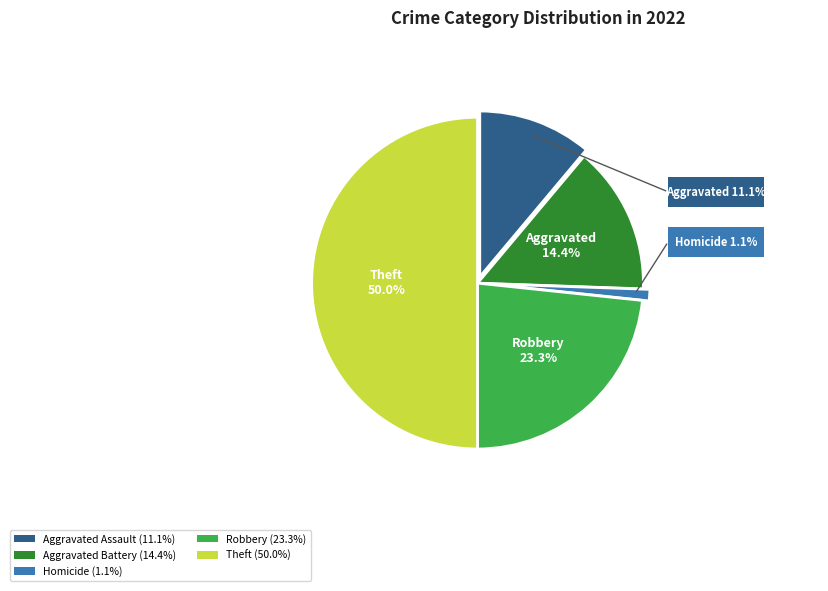

Count the number of slices in the pie.

5